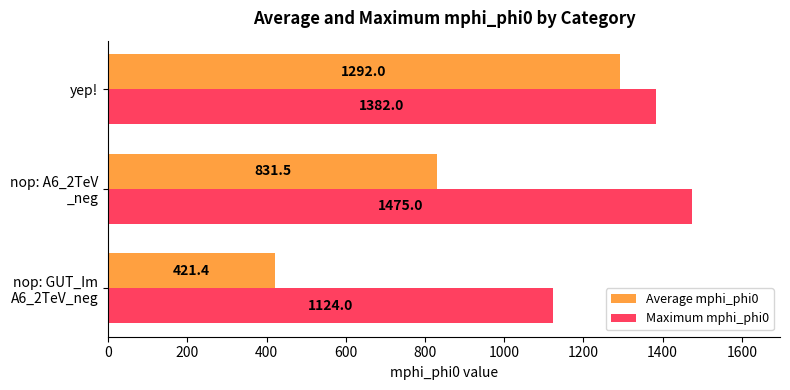

What is the total value across all series at yep!?

2674.0